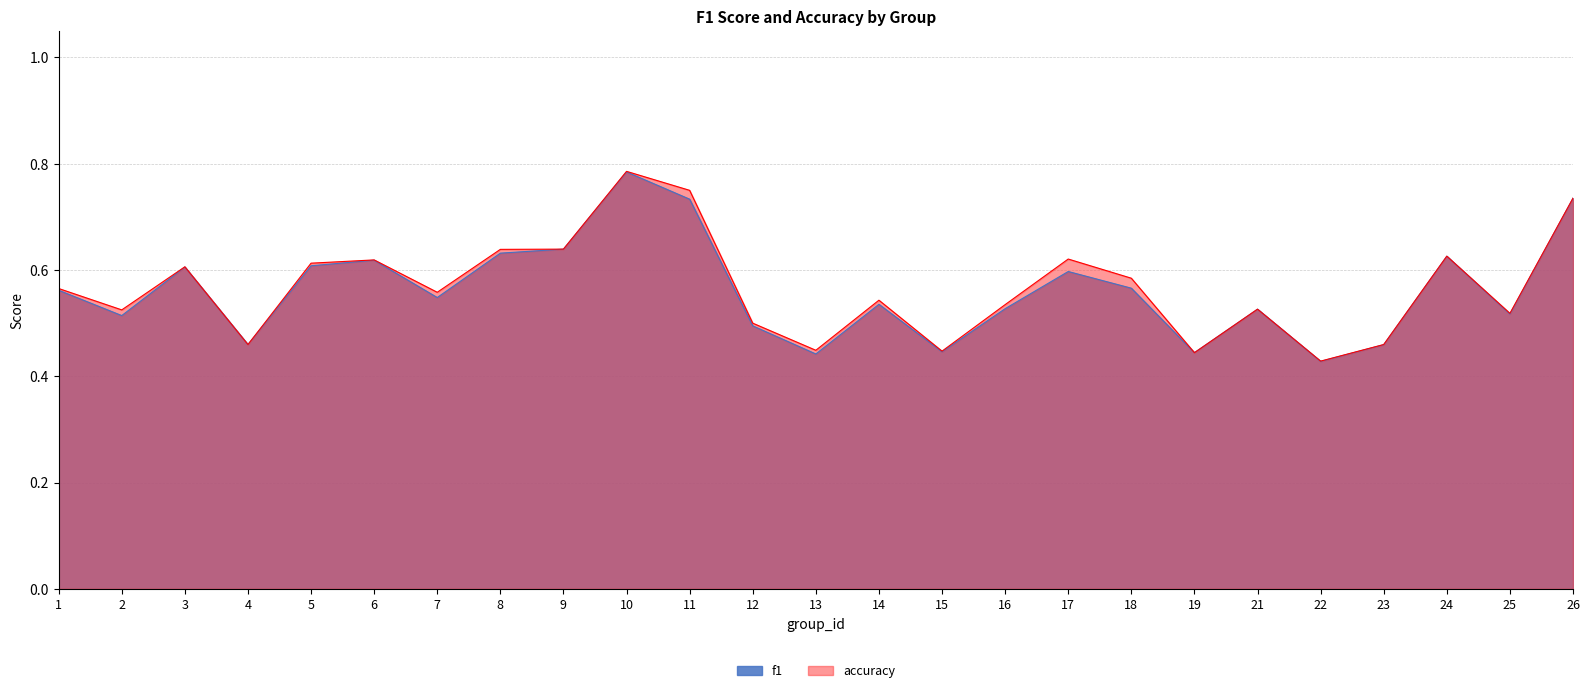

What is the value of the f1 point at the 4th from the left?

0.5